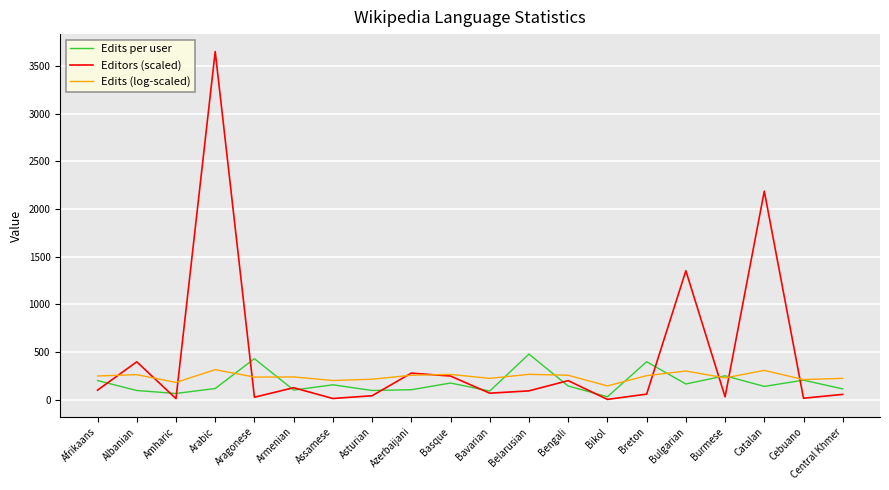

How many lines are shown in the chart?

3